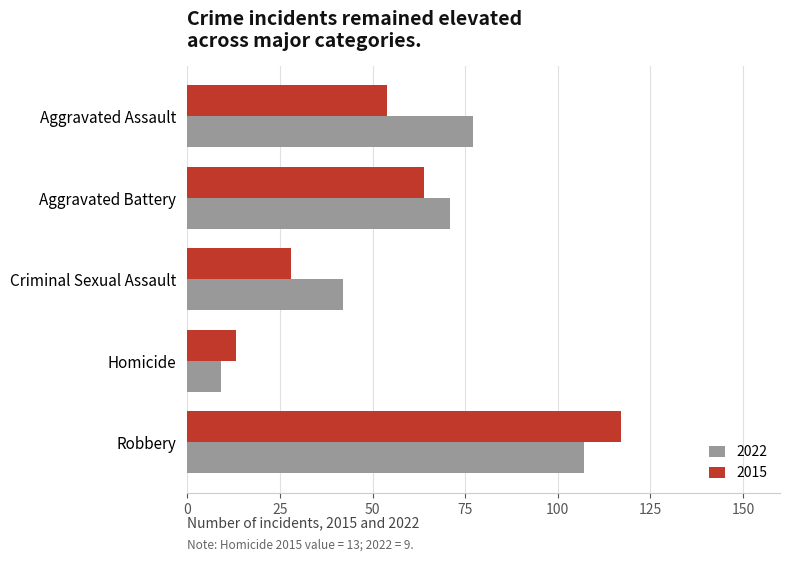

At Criminal Sexual Assault, list the series in order from largest to smallest.

2022, 2015